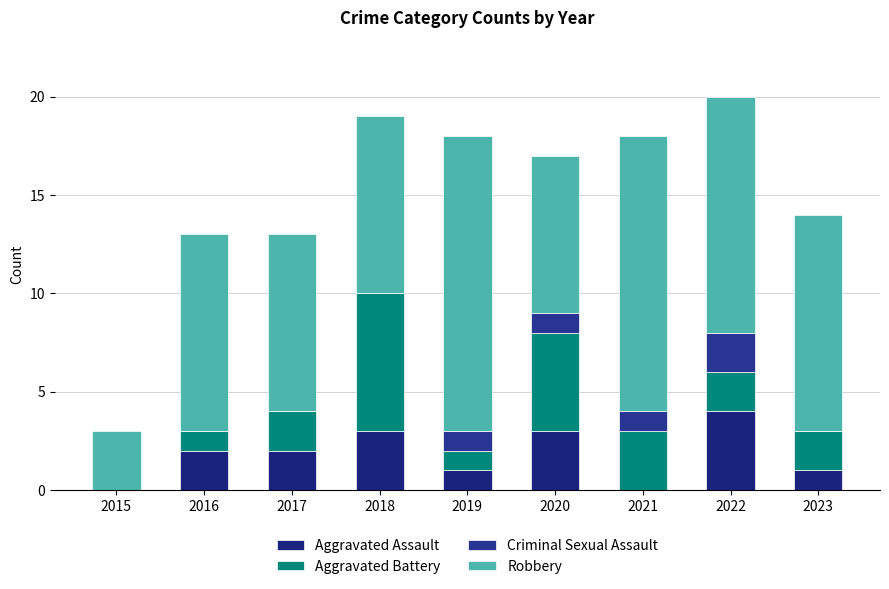

Is it true that Aggravated Assault equals 6 at 2022?

False